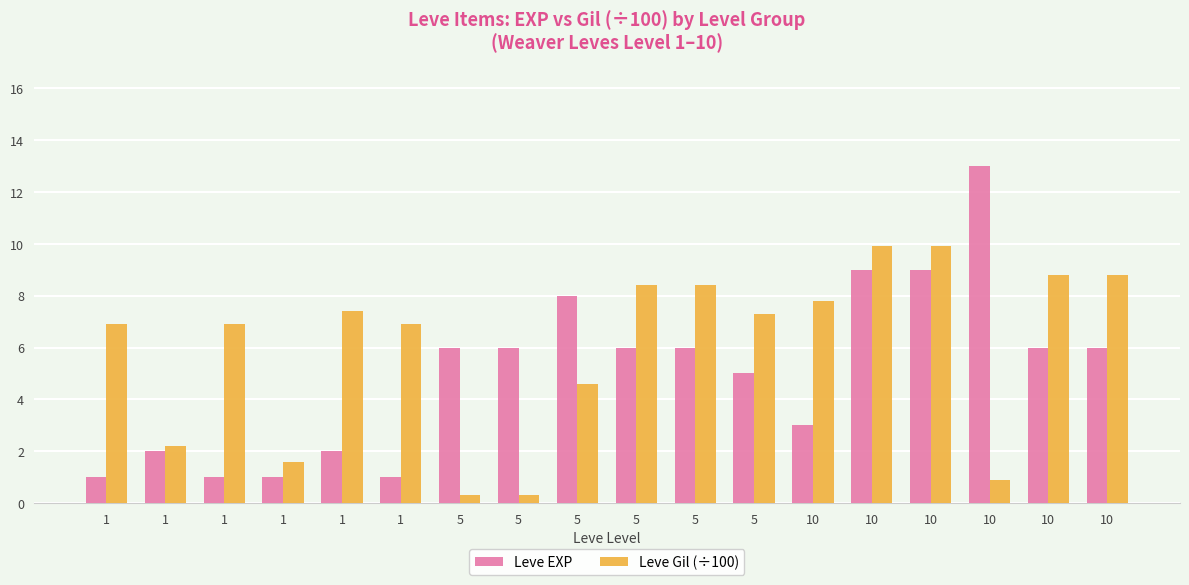

What are all the series names shown in the legend?

Leve EXP, Leve Gil (÷100)